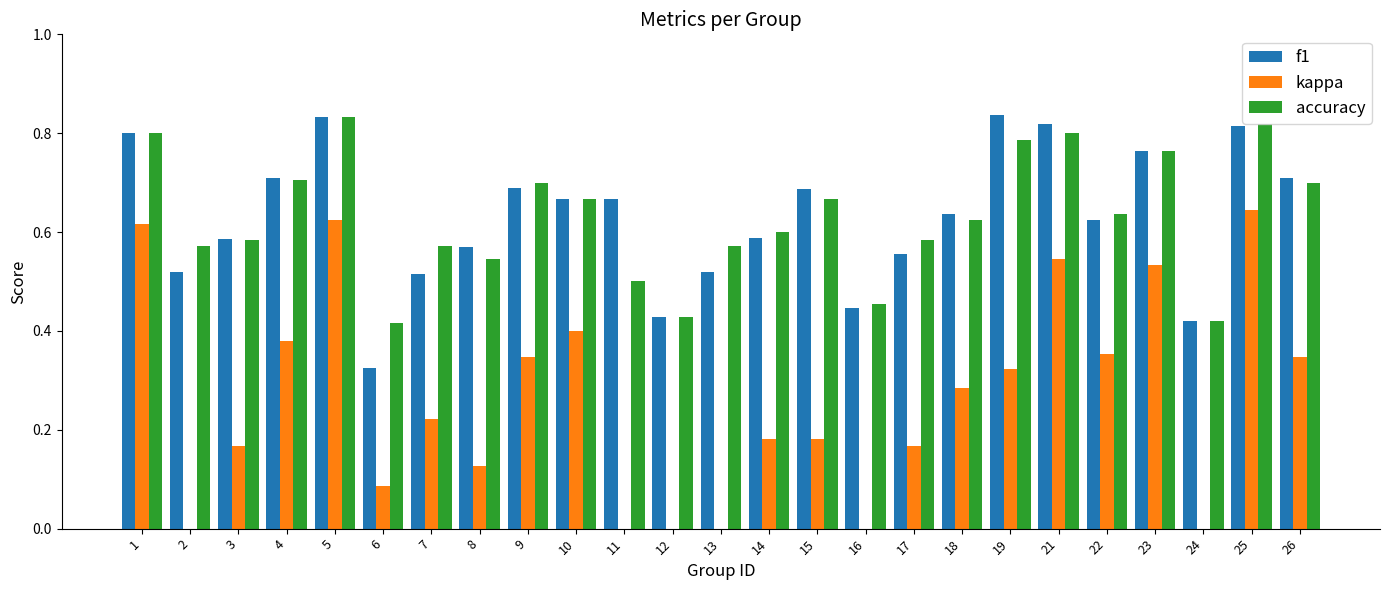

Reading left to right, extract all data points from this chart.

f1: 0.8	0.5	0.6	0.7	0.8	0.3	0.5	0.6	0.7	0.7	0.7	0.4	0.5	0.6	0.7	0.4	0.6	0.6	0.8	0.8	0.6	0.8	0.4	0.8	0.7
kappa: 0.6	-0.2	0.2	0.4	0.6	0.1	0.2	0.1	0.3	0.4	0.0	-0.2	-0.2	0.2	0.2	-0.1	0.2	0.3	0.3	0.5	0.4	0.5	-0.0	0.6	0.3
accuracy: 0.8	0.6	0.6	0.7	0.8	0.4	0.6	0.5	0.7	0.7	0.5	0.4	0.6	0.6	0.7	0.5	0.6	0.6	0.8	0.8	0.6	0.8	0.4	0.8	0.7